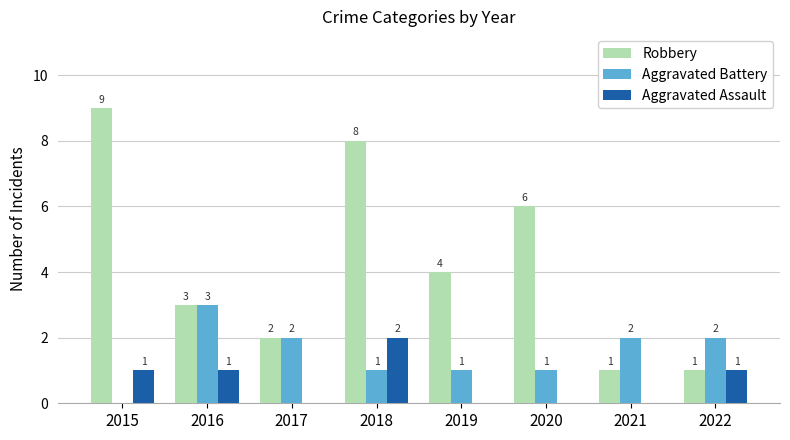

What is the sum of the Robbery values at 2018 and 2017?

10